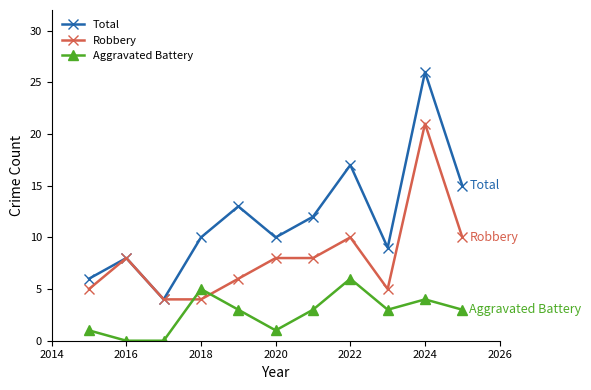

Which series has the widest spread of values?

Total